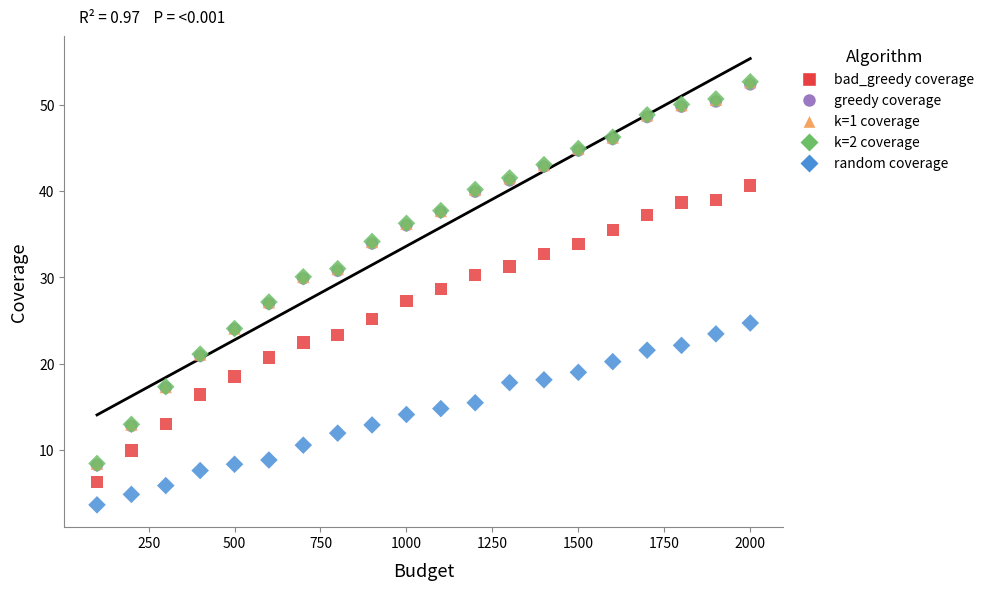

What are all the series names shown in the legend?

bad_greedy coverage, greedy coverage, k=1 coverage, k=2 coverage, random coverage